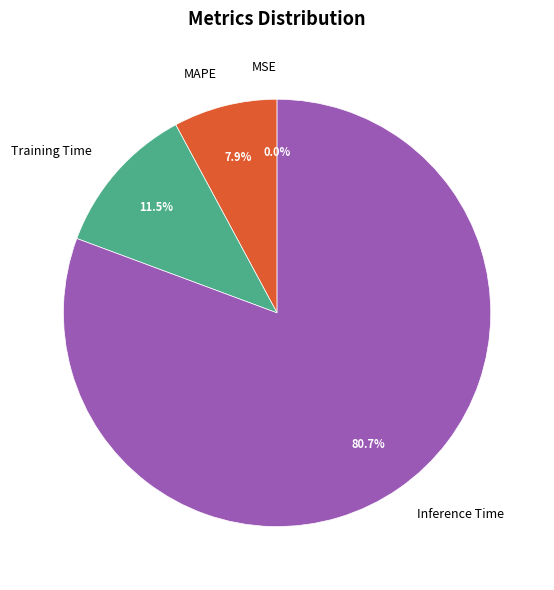

To the nearest percent, what is the difference between the MAPE and MSE slice percentages?

8%